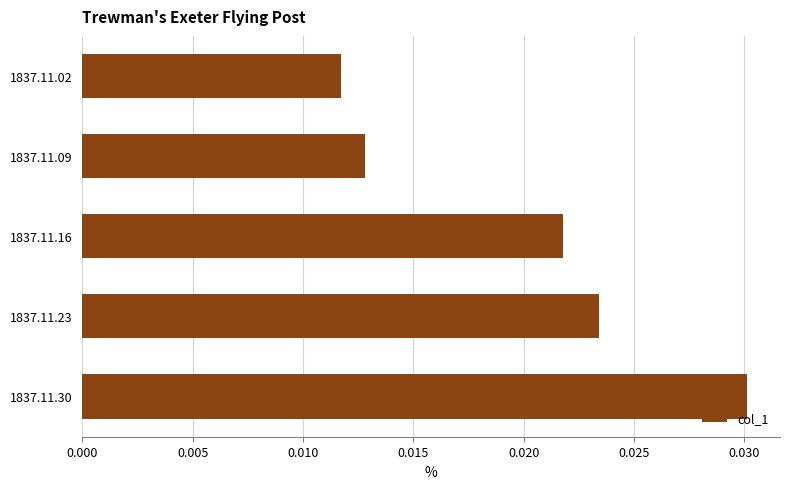

Which category has the lowest value across all series?

1837.11.02